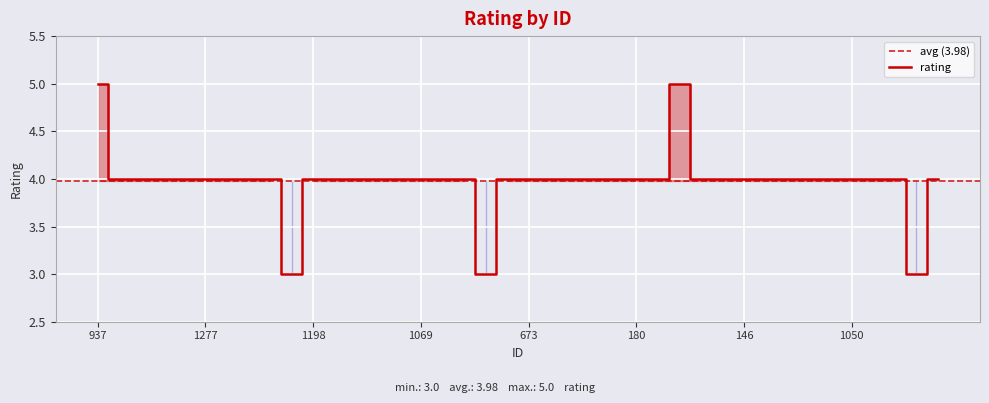

How many lines are shown in the chart?

1